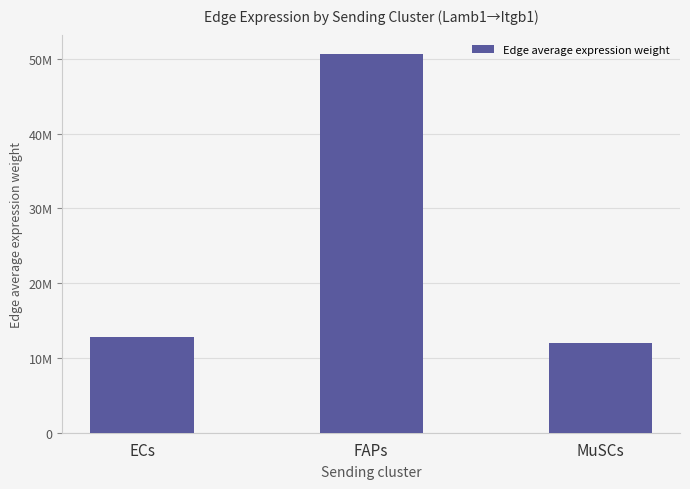

What is the value of the 1st bar from the left?

12782363.0